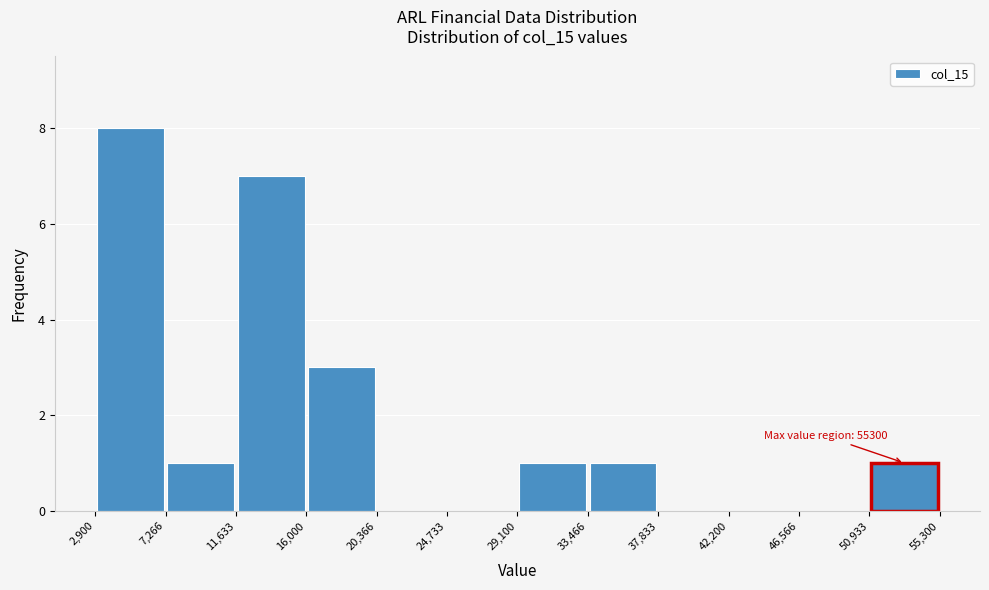

Over which range of the x-axis is the bar tallest?

2,900 to 7,266